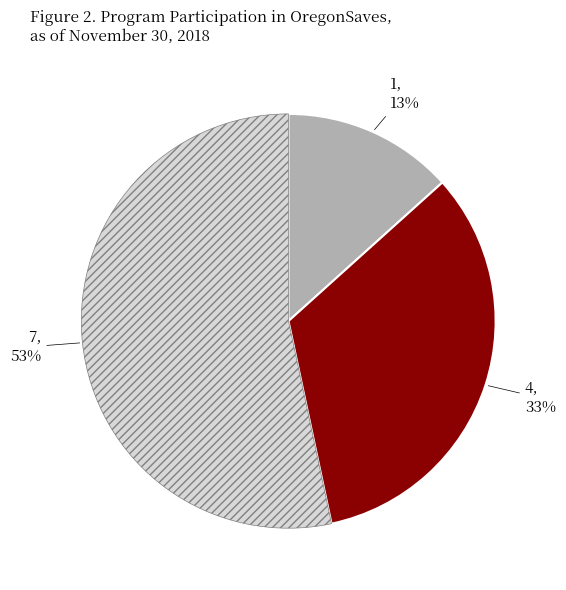

To the nearest percent, what is the average slice percentage?

33%